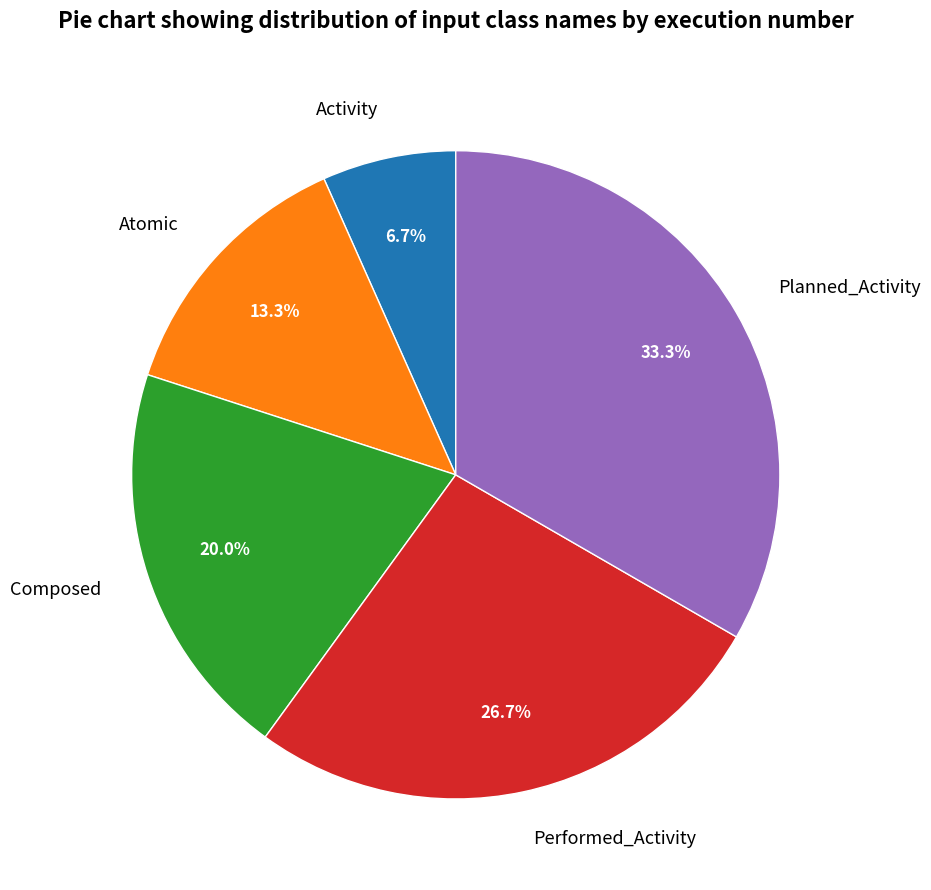

To the nearest percent, what is the combined percentage of Planned_Activity and Performed_Activity?

60%